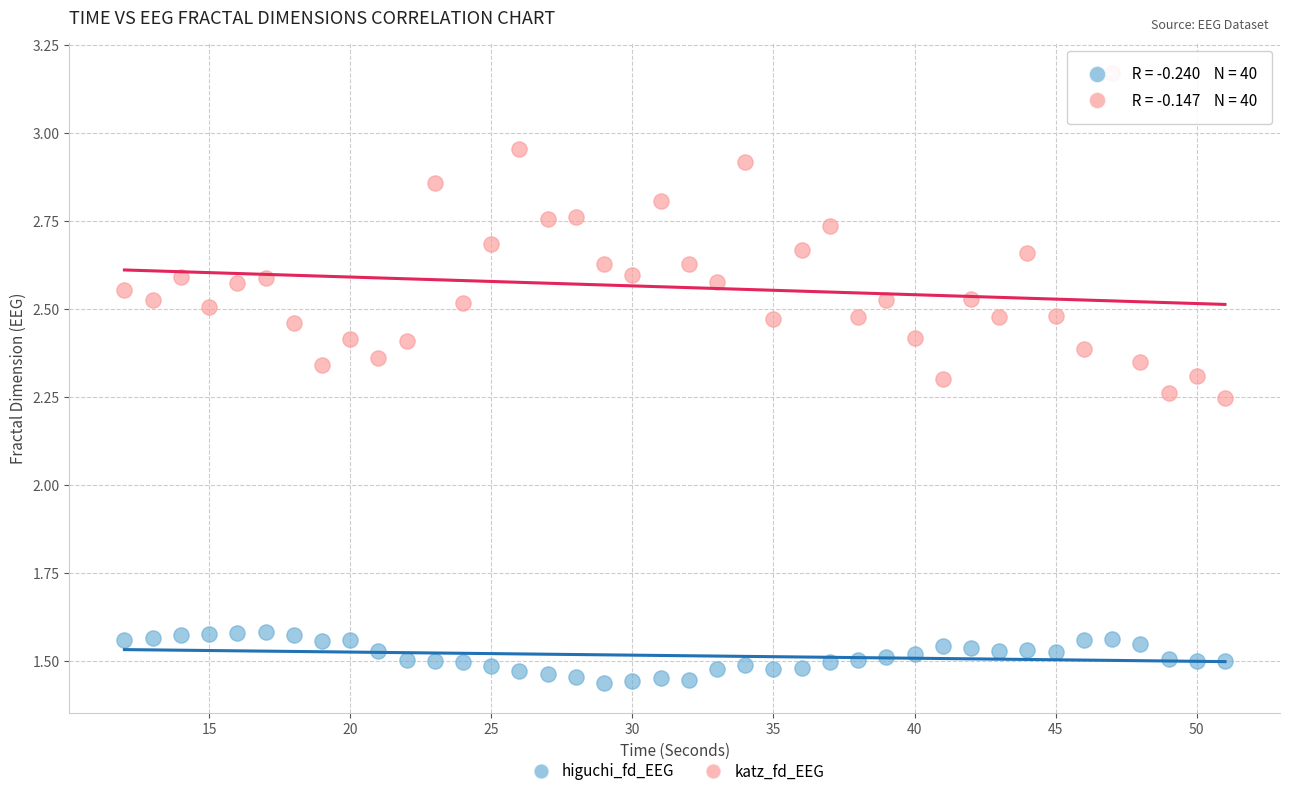

Which series reaches the maximum Y coordinate?

katz_fd_EEG